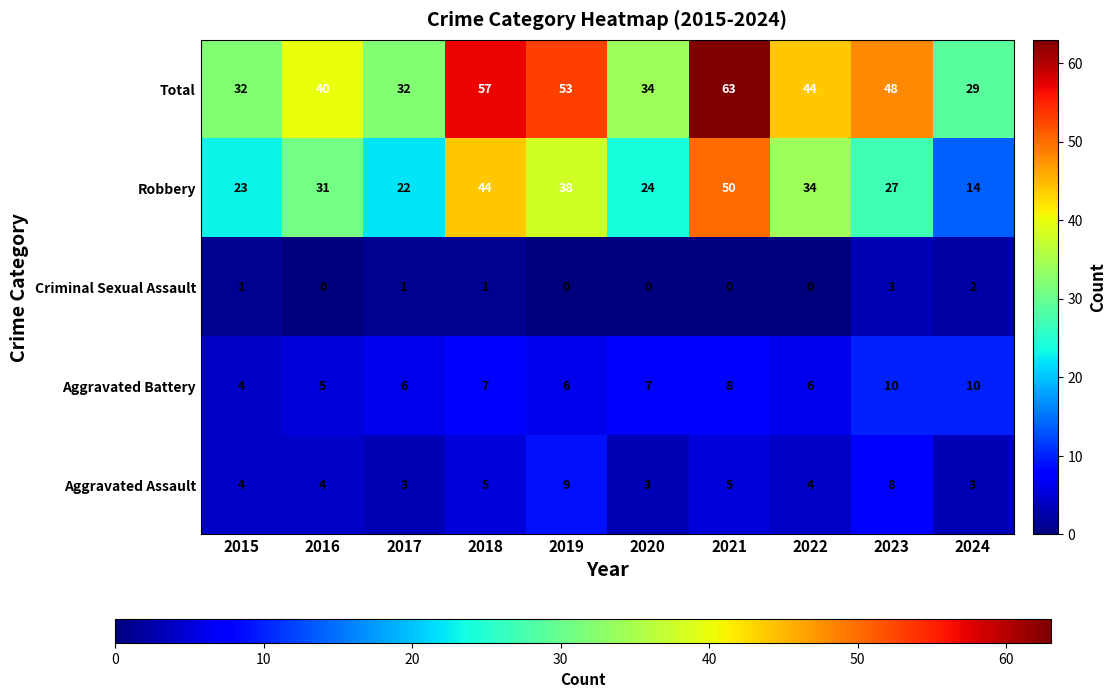

At which label does Total reach its peak?

2021